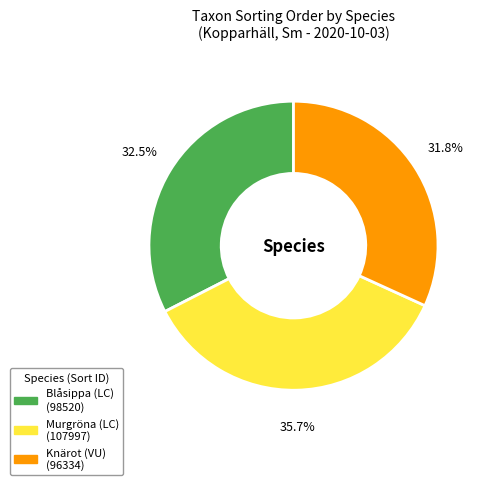

Which has a higher value, Knärot (VU) or Murgröna (LC)?

Murgröna (LC)